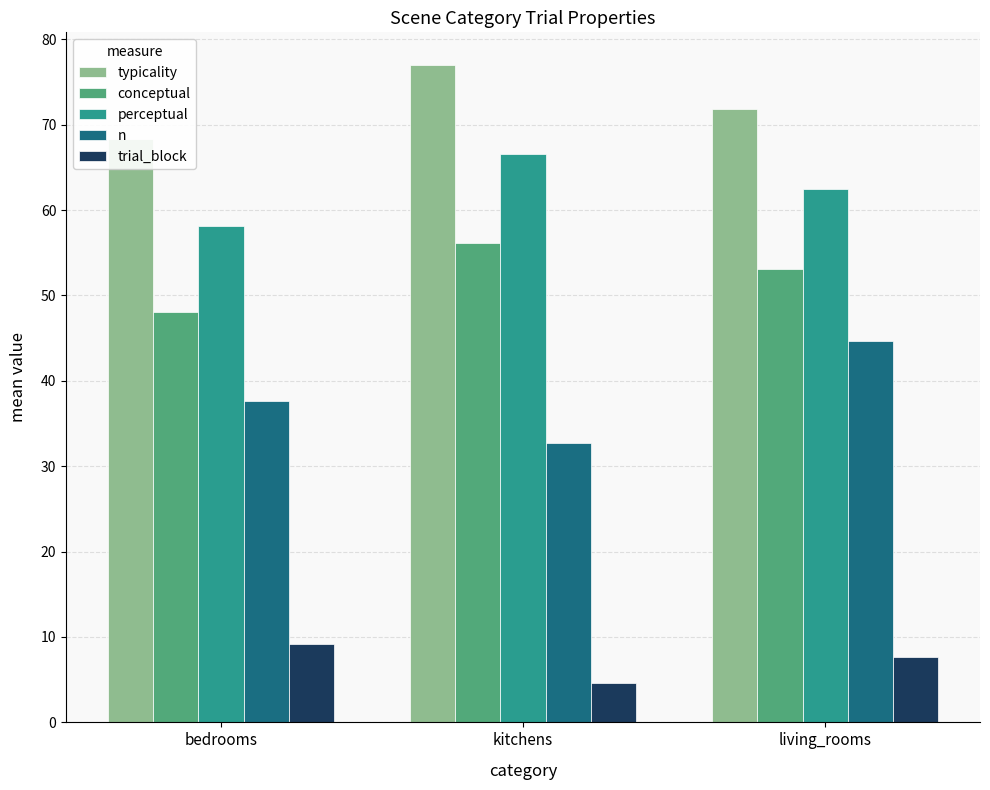

True or false: trial_block has a value of 6.7 at kitchens.

False